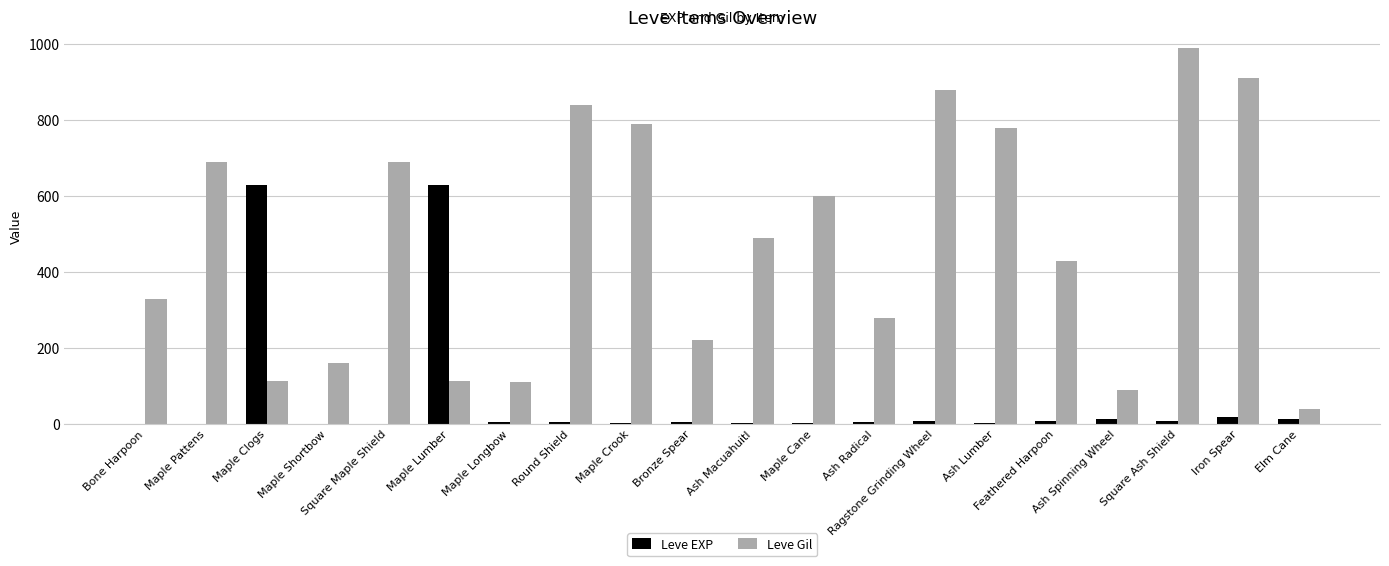

What is the maximum value shown in the chart?

990